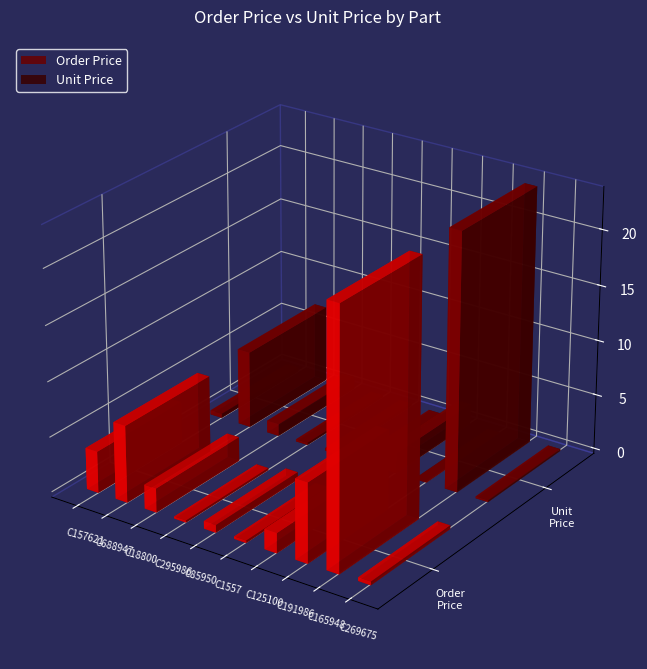

The Order Price series shows 1.2 at C85950. True or false?

False